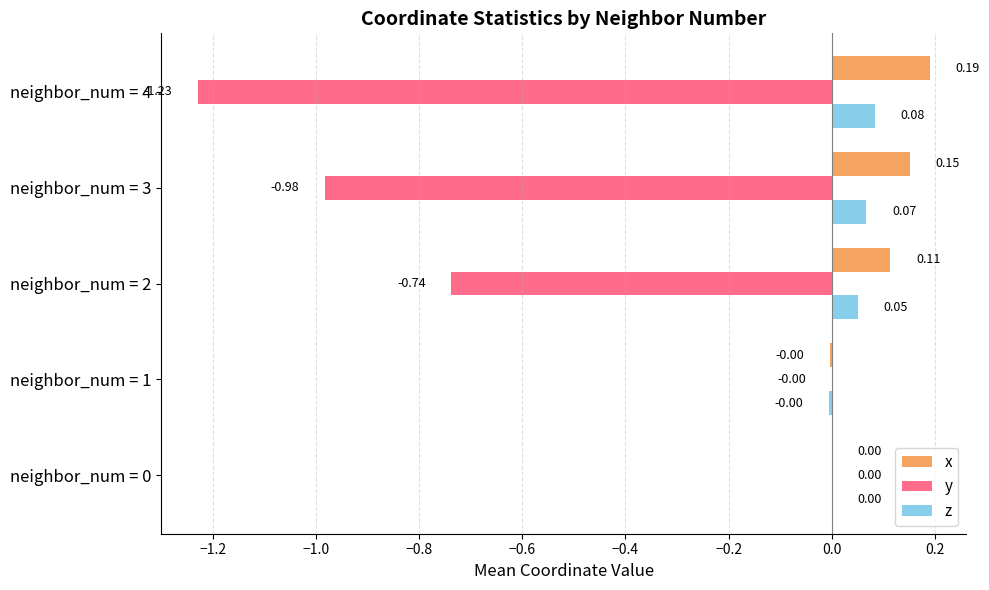

What is the total value across all series at neighbor_num = 3?

-0.8